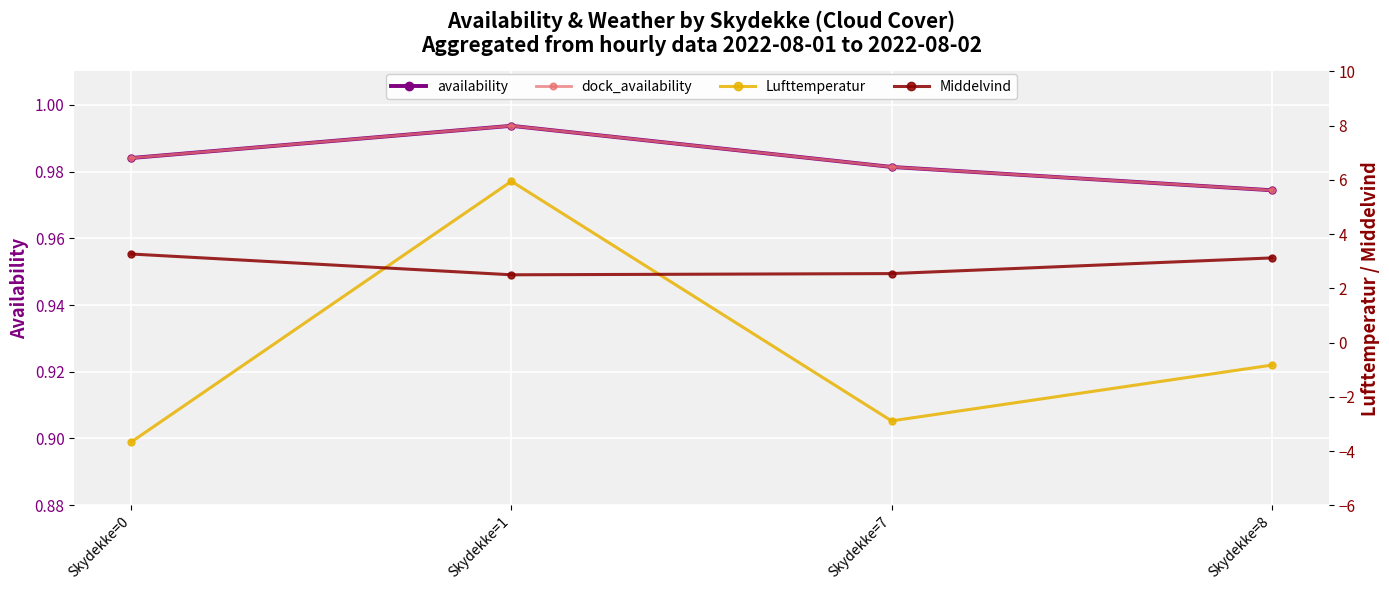

What is the difference between the Middelvind values at Skydekke=8 and Skydekke=7?

0.6